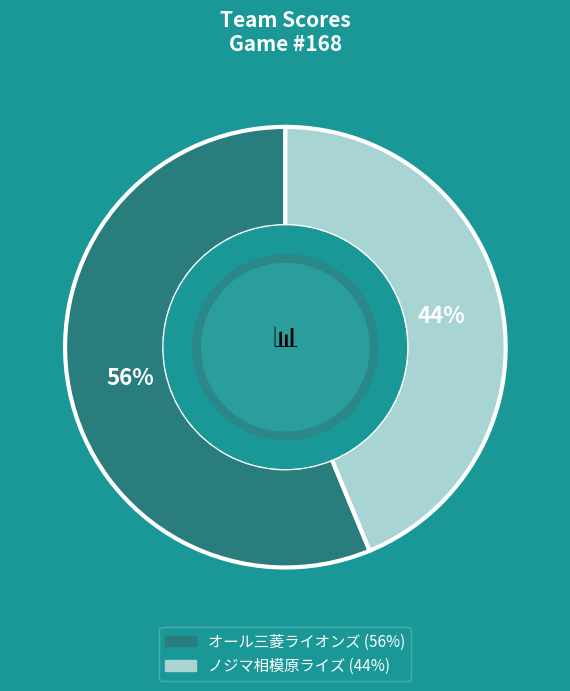

To the nearest percent, what is the combined percentage of ノジマ相模原ライズ and オール三菱ライオンズ?

100%